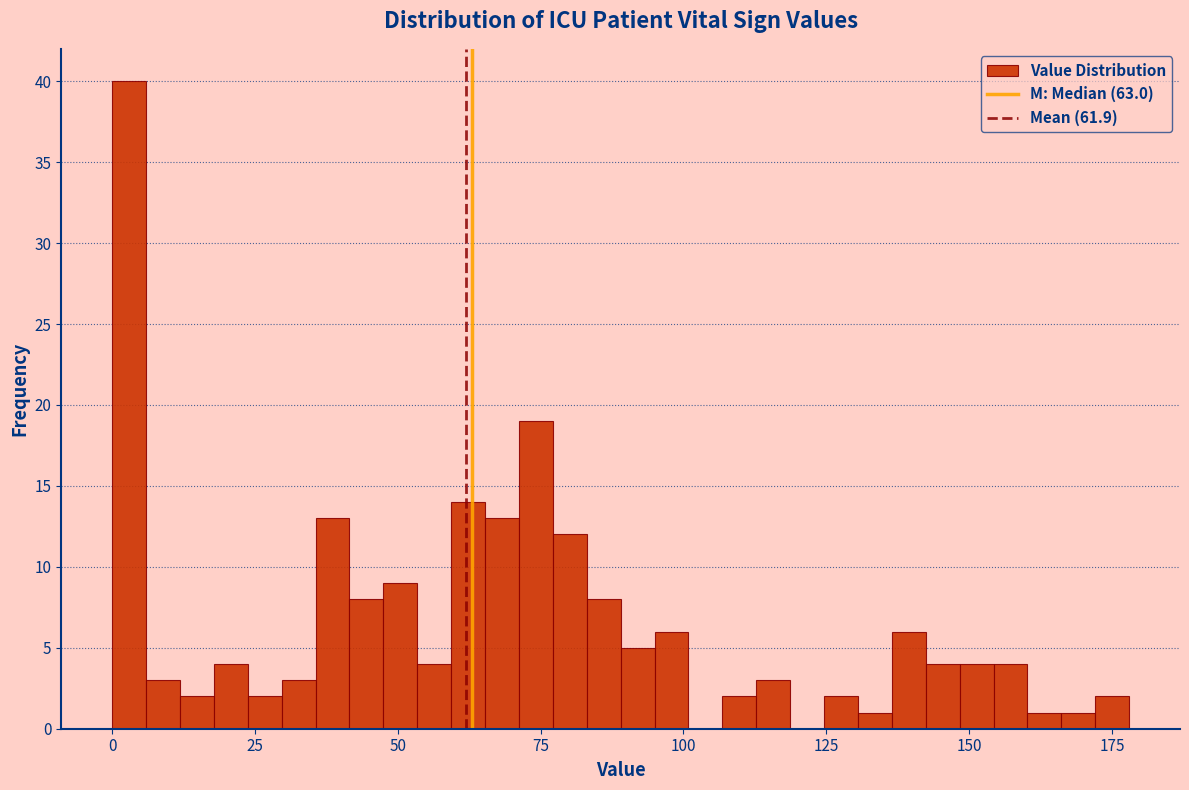

Read against the x-axis, roughly where is the centre of the tallest bar?

5